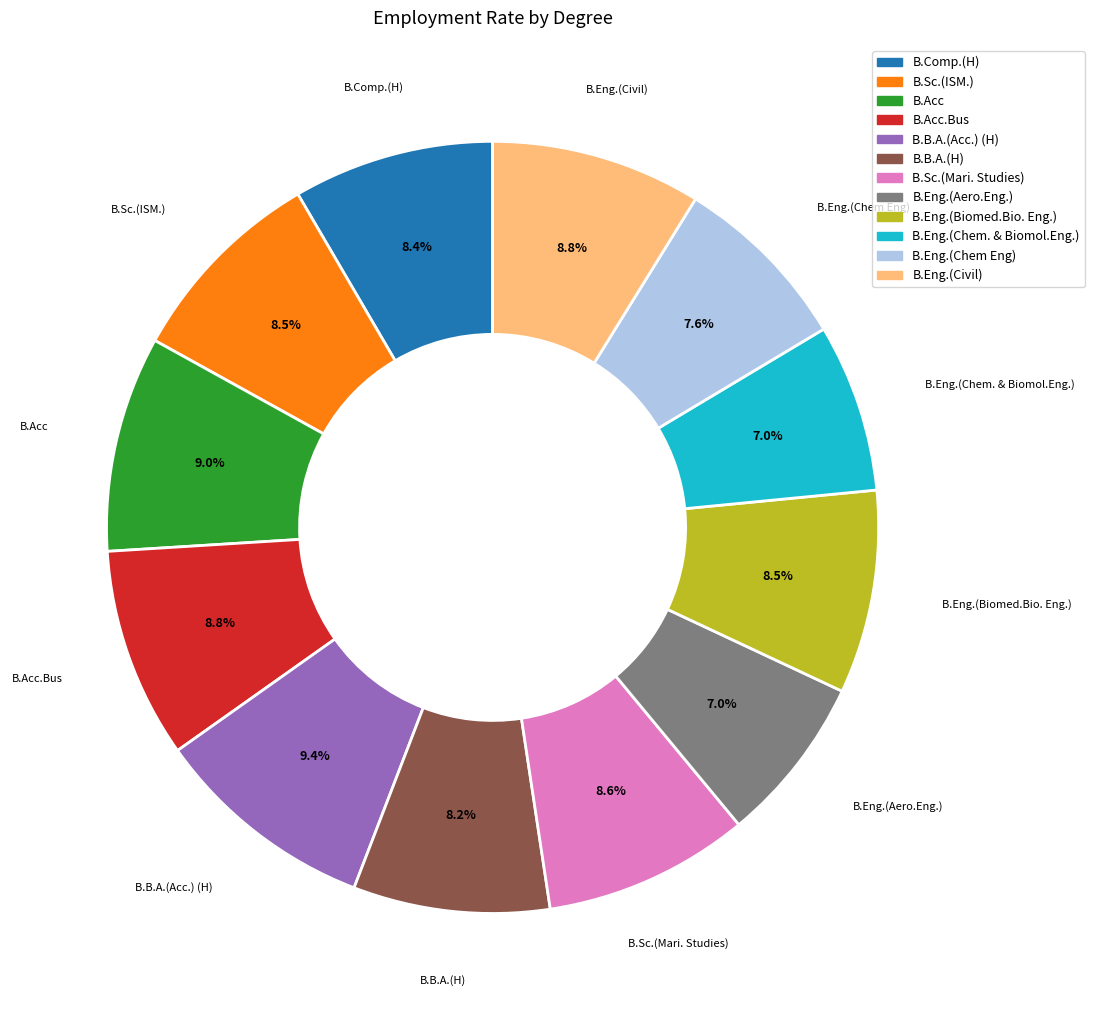

Is there any slice that represents more than half of the pie?

No